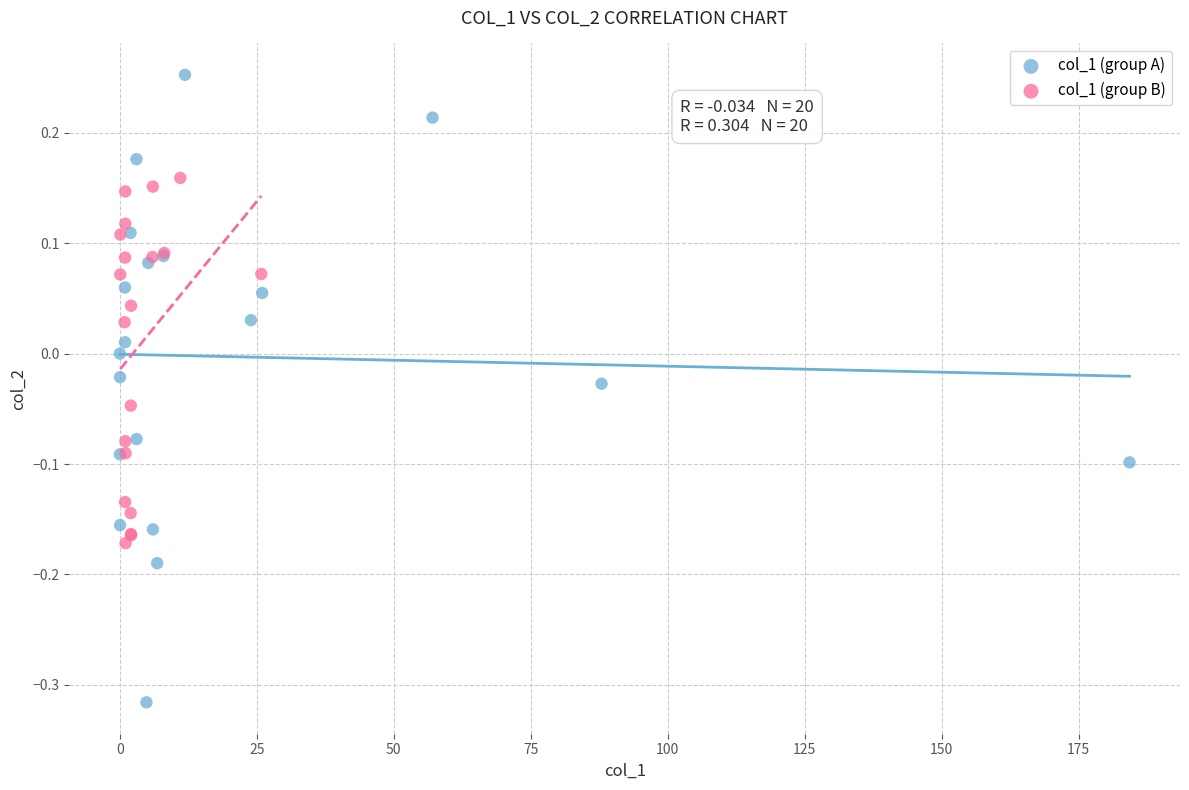

Which series reaches the maximum Y coordinate?

col_1 (group A)